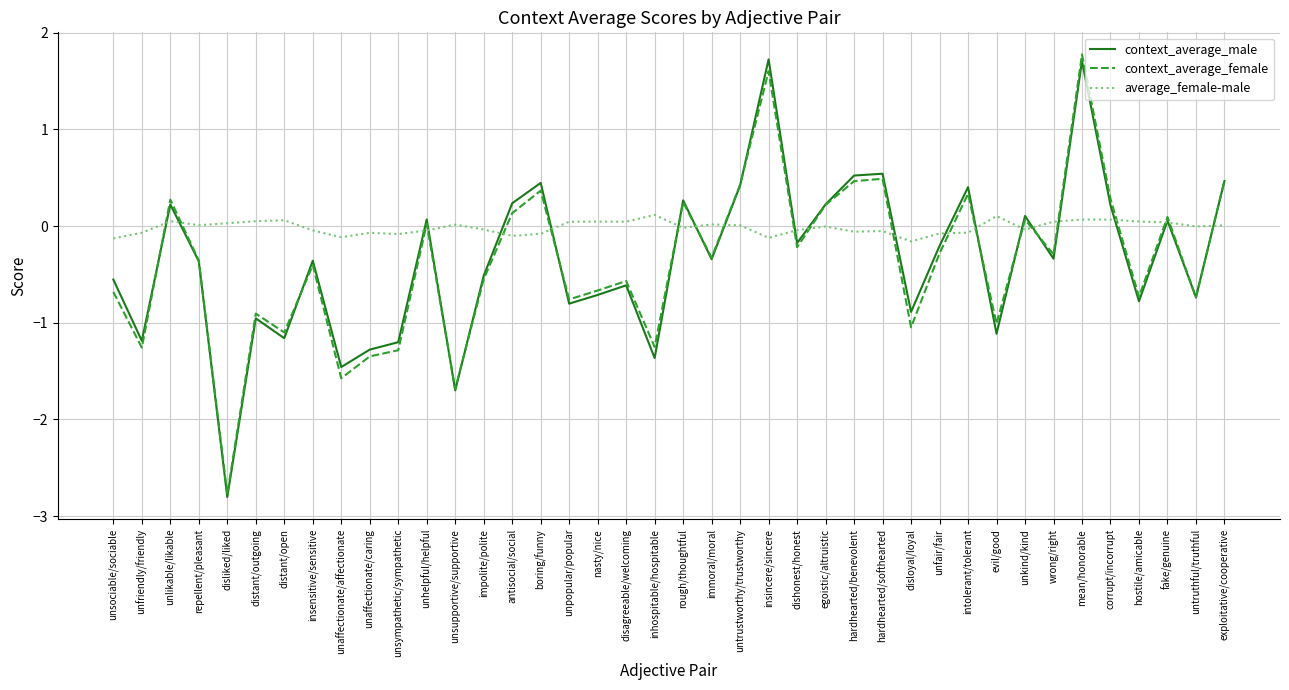

At which category does context_average_male reach its first local valley?

unfriendly/friendly